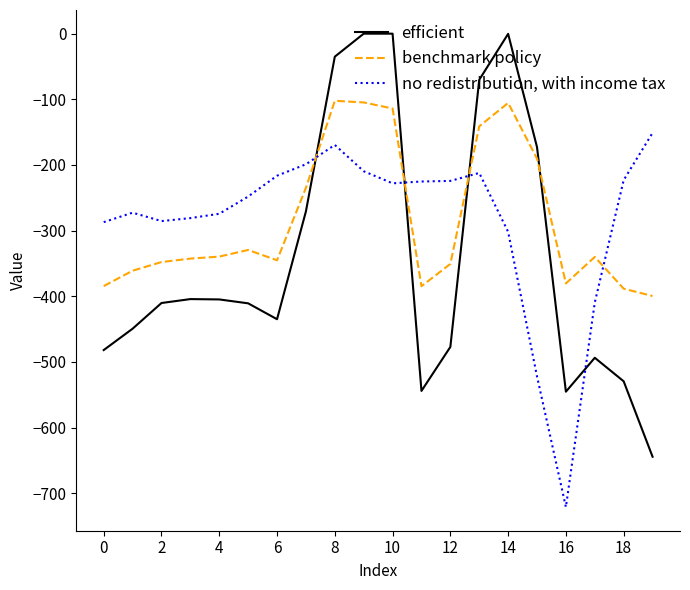

List the series in order of their peak value, highest first.

efficient, benchmark policy, no redistribution, with income tax